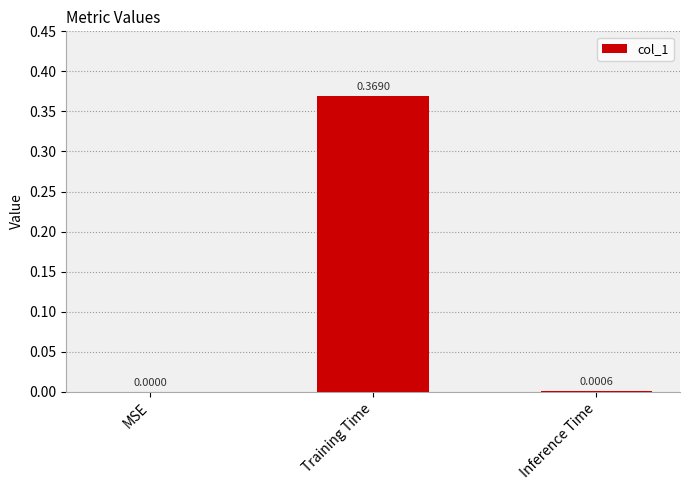

Which label corresponds to the largest value in the chart?

Training Time